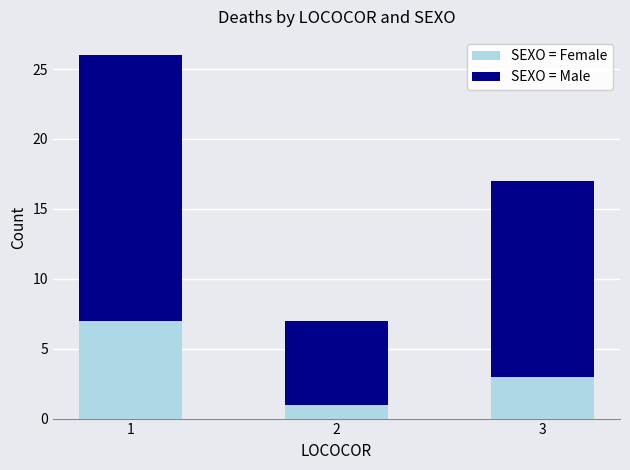

Reading left to right, list the values for the SEXO = Female series.

7	1	3